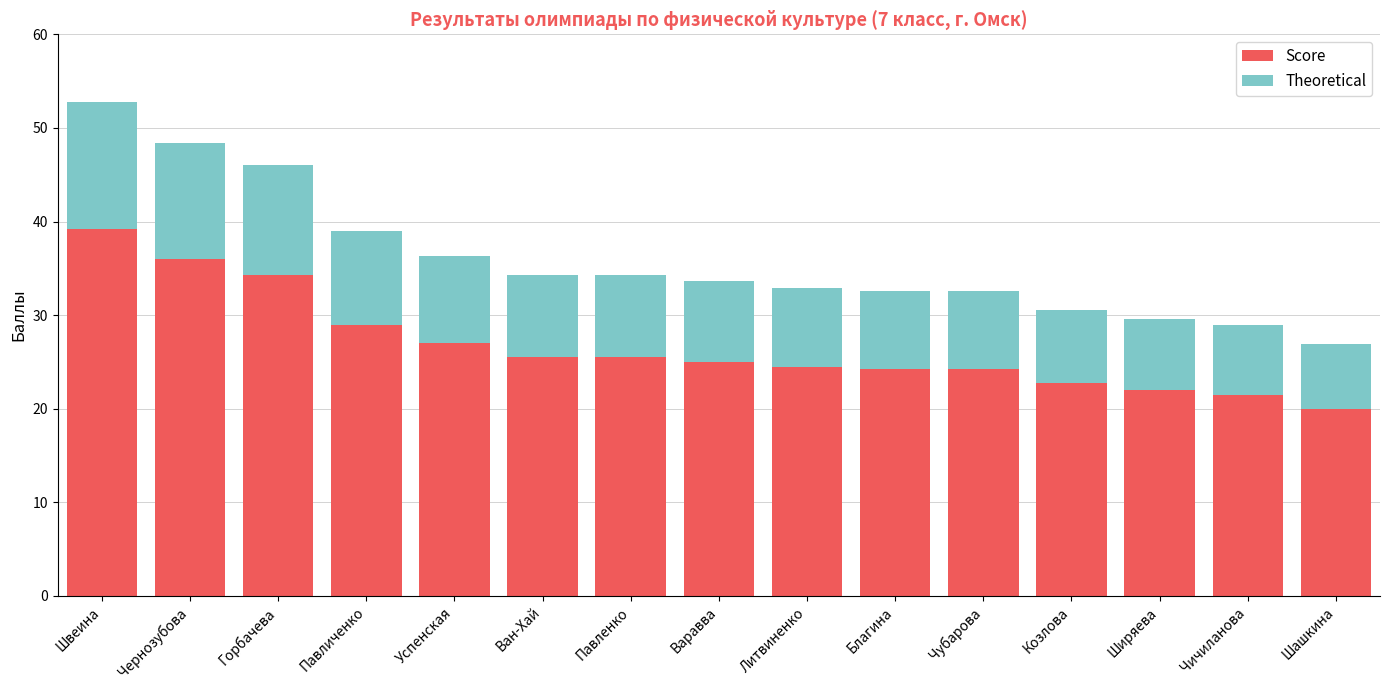

What is the minimum value for Score?

20.0